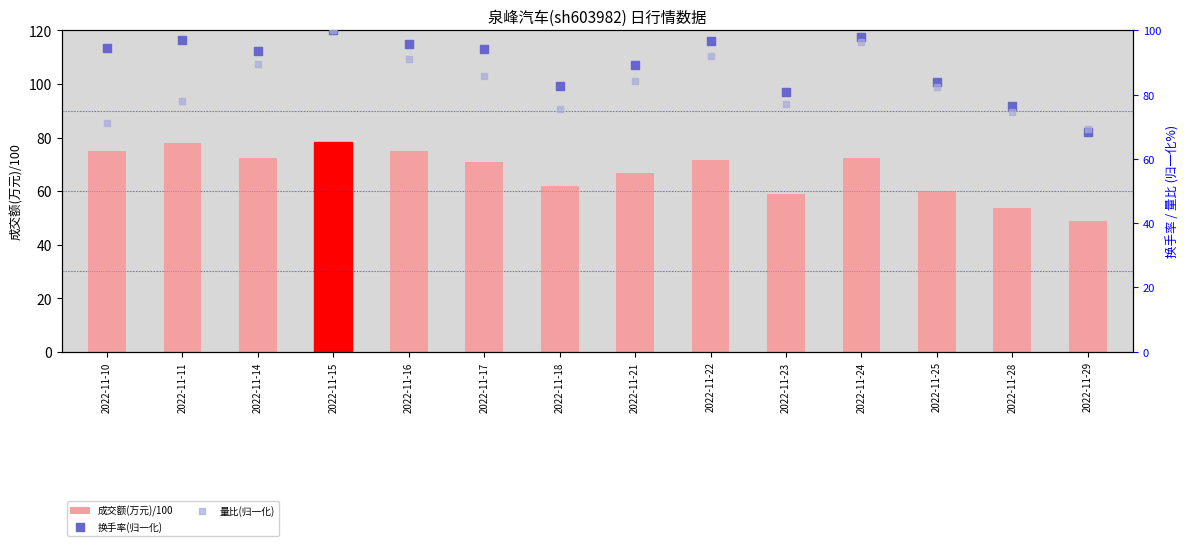

At how many categories does at least one series exceed 51?

14